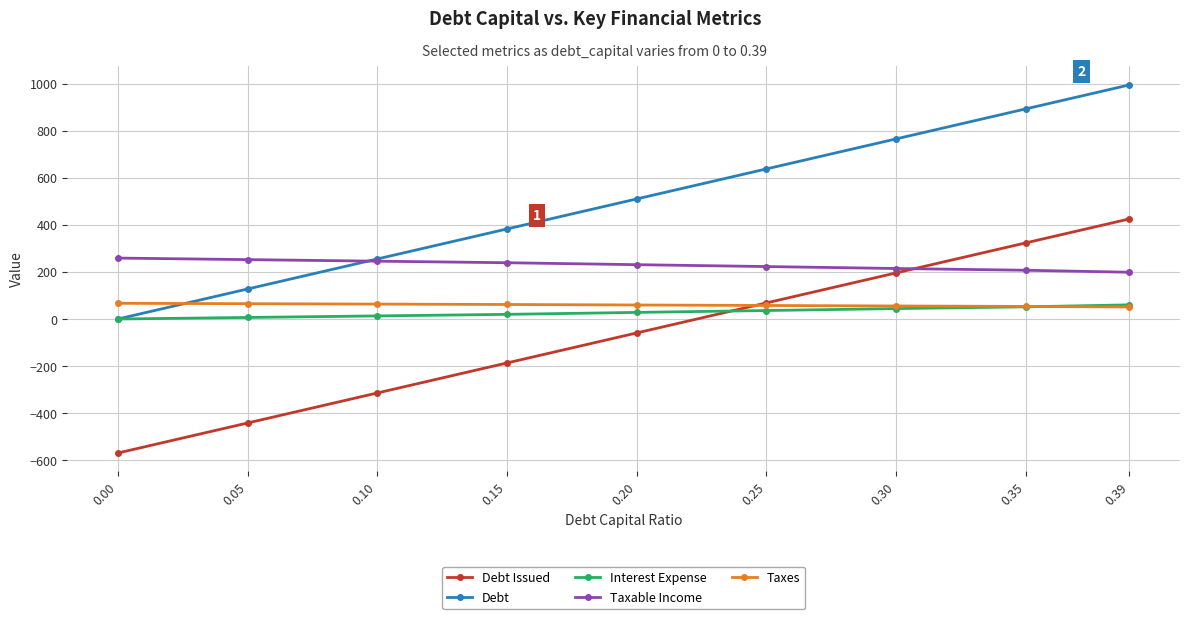

What is the maximum value shown in the chart?

995.8